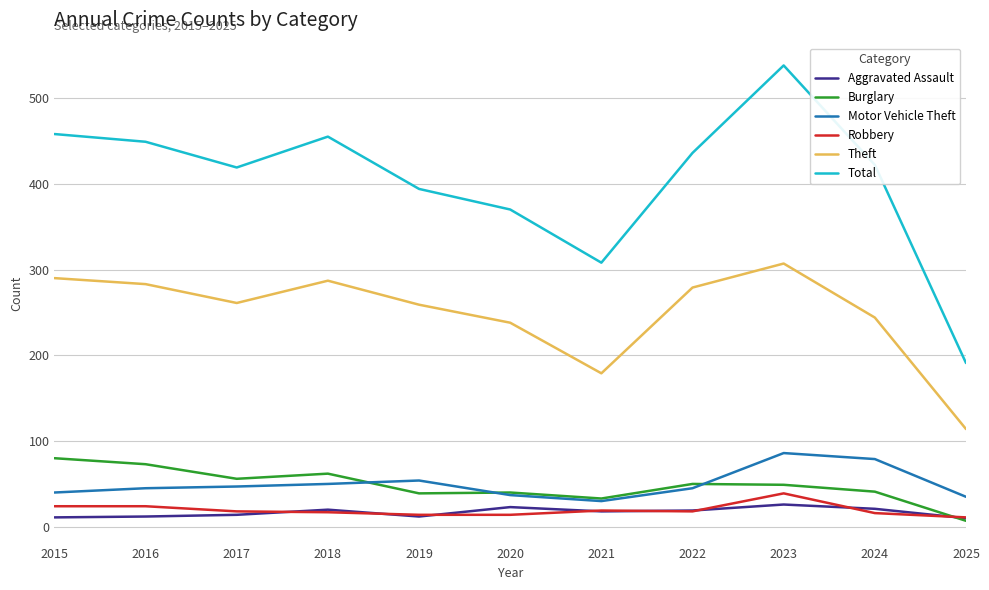

At which category is the sum across all series the highest?

2023